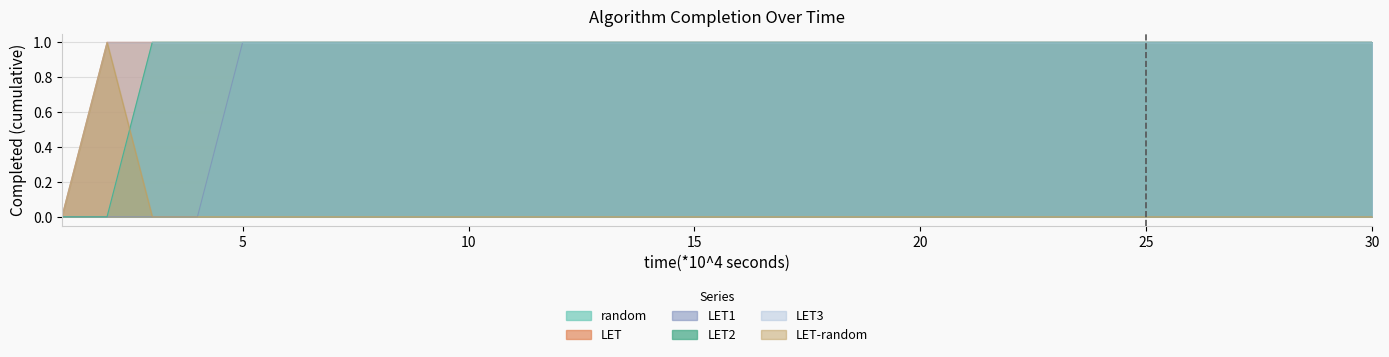

Reading left to right, list all the values displayed in this chart.

random: 0	0	1	1	1	1	1	1	1	1	1	1	1	1	1	1	1	1	1	1	1	1	1	1	1	1	1	1	1	1
LET: 0	1	1	1	1	1	1	1	1	1	1	1	1	1	1	1	1	1	1	1	1	1	1	1	1	1	1	1	1	1
LET1: 0	0	0	0	1	1	1	1	1	1	1	1	1	1	1	1	1	1	1	1	1	1	1	1	1	1	1	1	1	1
LET2: 0	0	1	1	1	1	1	1	1	1	1	1	1	1	1	1	1	1	1	1	1	1	1	1	1	1	1	1	1	1
LET3: 0	1	1	1	1	1	1	1	1	1	1	1	1	1	1	1	1	1	1	1	1	1	1	1	1	1	1	1	1	1
LET-random: 0	1	0	0	0	0	0	0	0	0	0	0	0	0	0	0	0	0	0	0	0	0	0	0	0	0	0	0	0	0